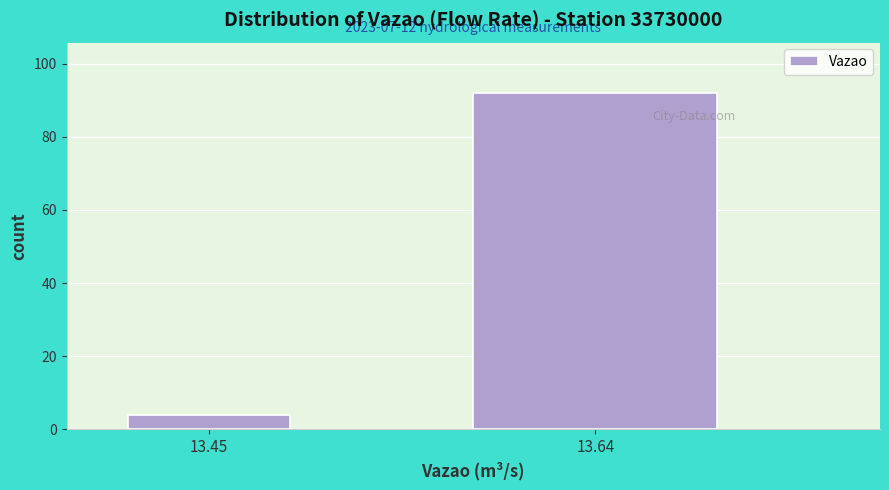

Reading right to left, transcribe all the data shown in this chart.

13.64=92	13.45=4